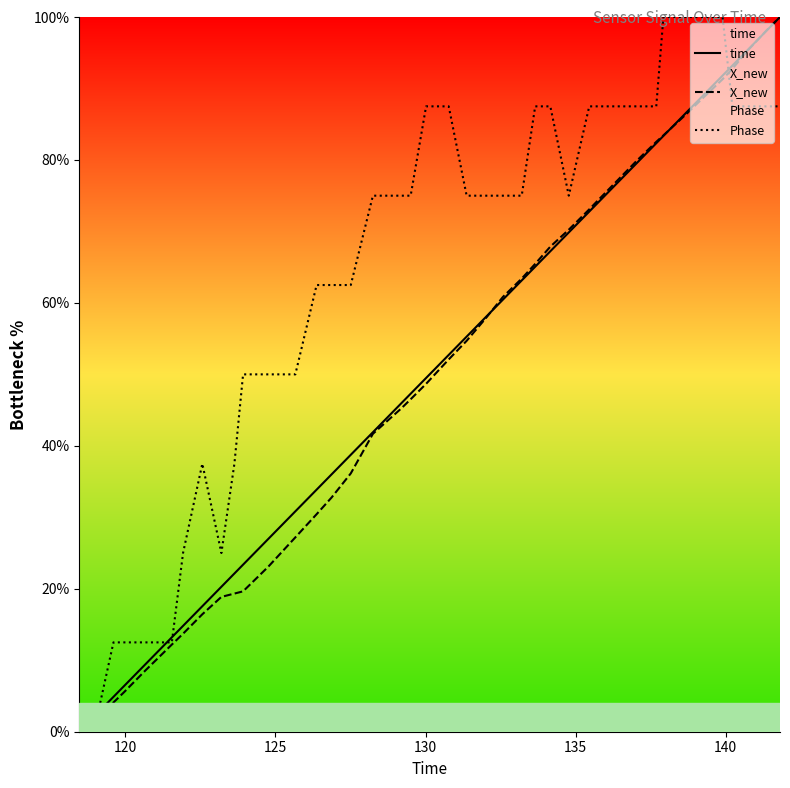

Which series has the largest total across all categories?

Phase